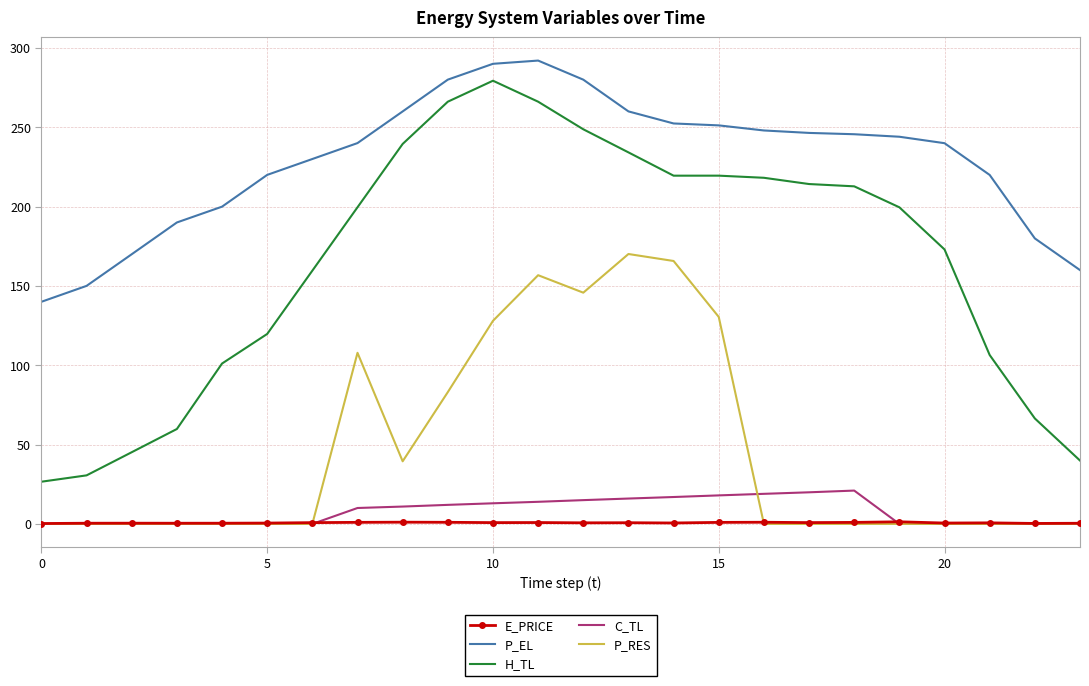

What is the maximum value shown in the chart?

292.0